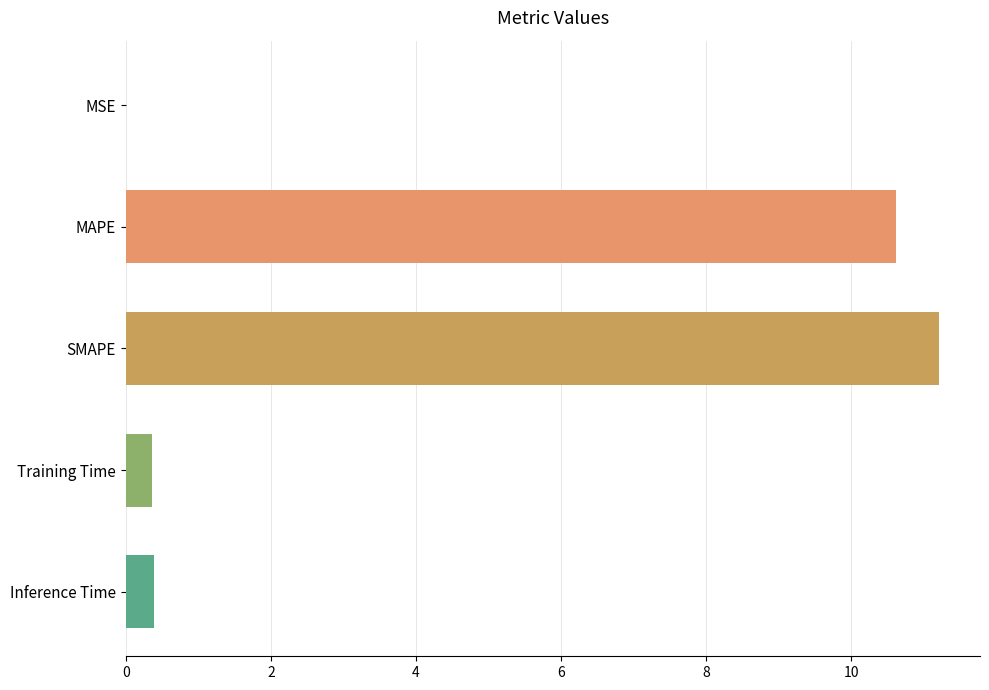

What is the sum of all values?

22.6